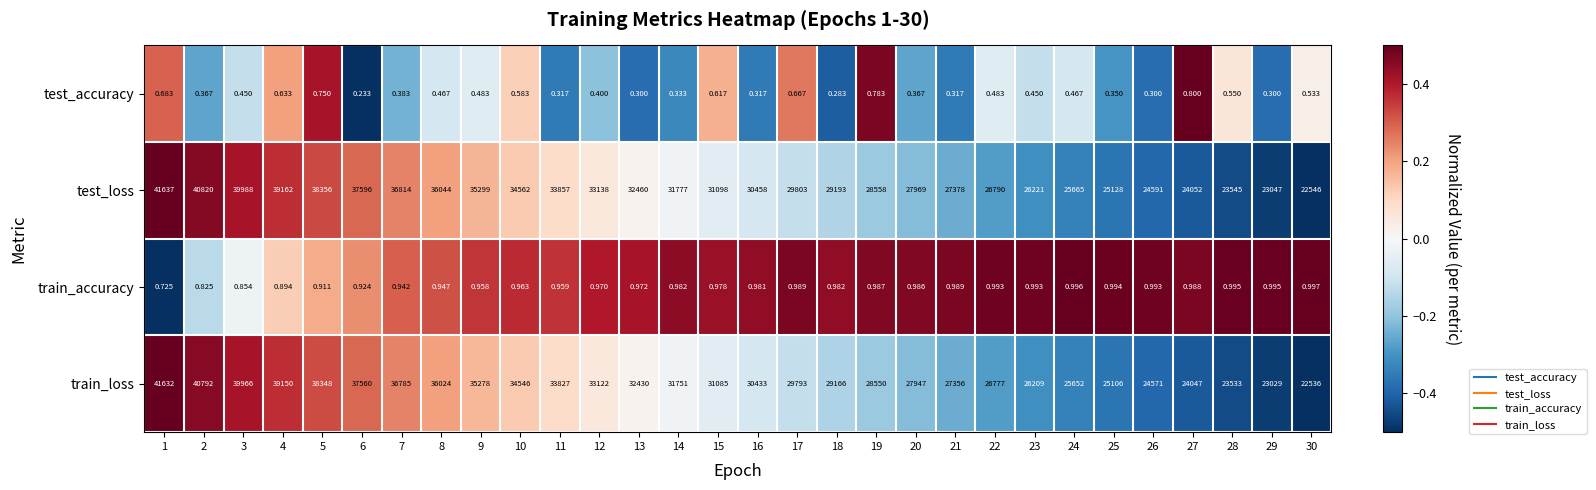

Is the value of train_accuracy at 11 greater than the value of train_loss at 5?

No